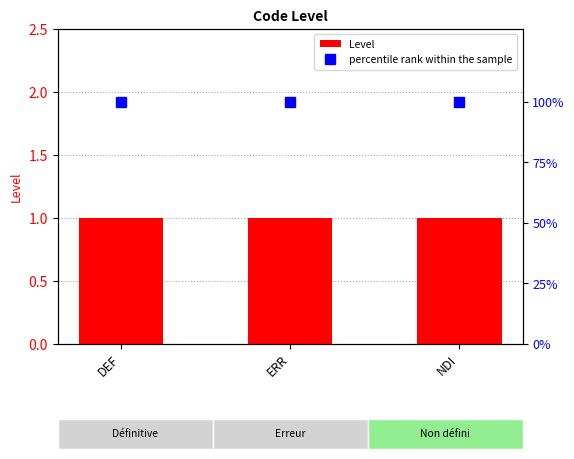

What is the spread (max minus min) of values at NDI?

99